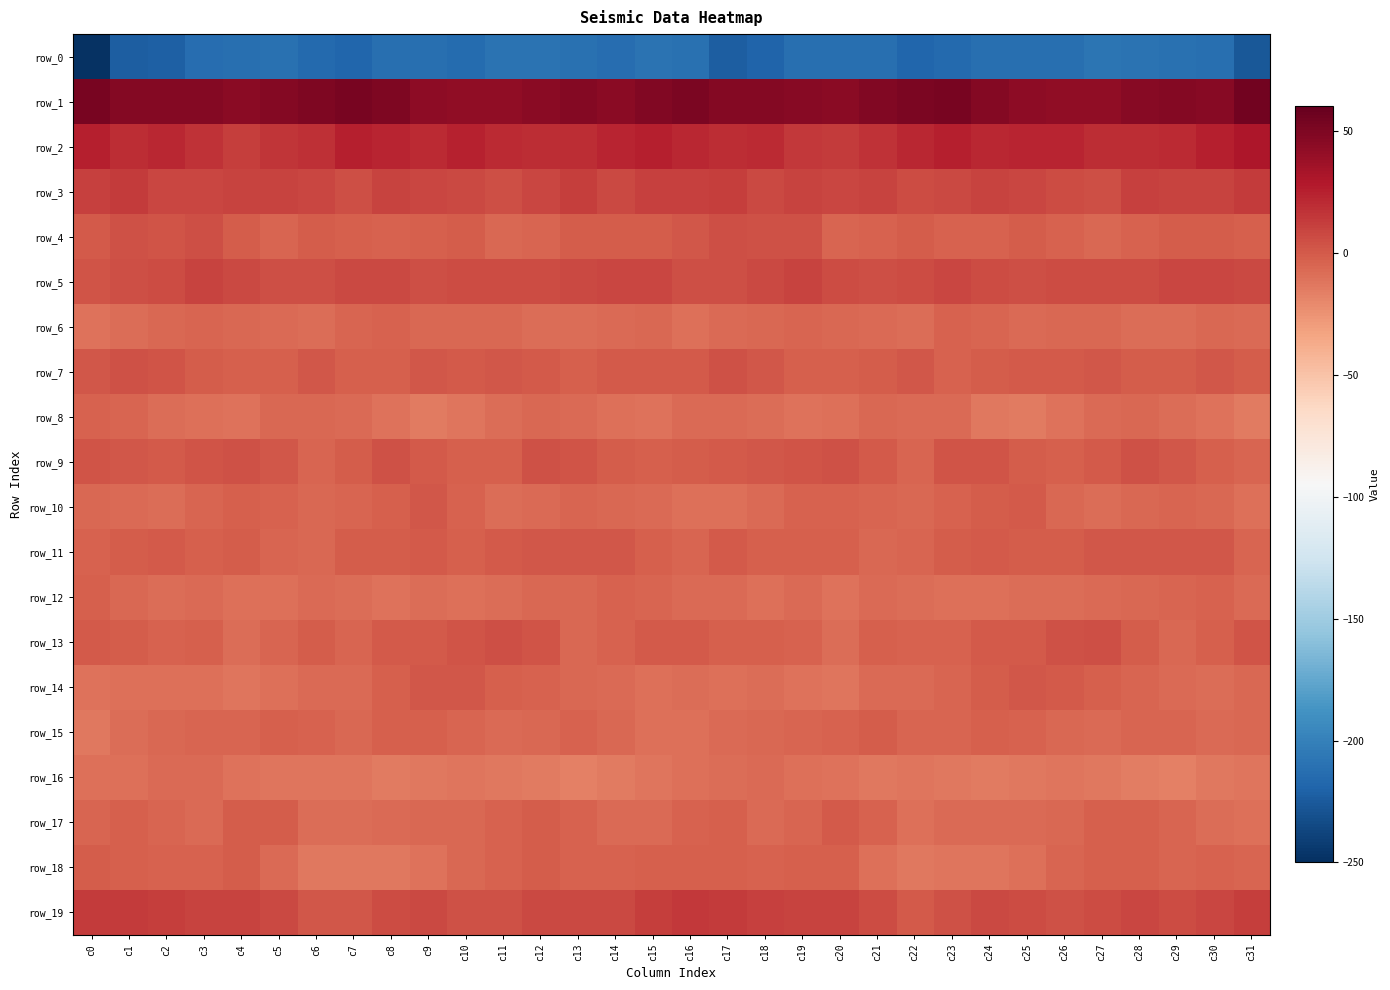

Reading right to left, what are all the values shown in this chart?

row_0: -226.1	-212.3	-210.8	-209.7	-208.6	-212.4	-212.4	-211.4	-215.6	-217.7	-211.3	-211.6	-212.0	-218.7	-223.0	-210.1	-209.5	-212.6	-210.1	-209.6	-208.9	-213.7	-211.4	-212.3	-217.9	-215.2	-210.8	-211.3	-213.5	-222.1	-223.0	-247.6
row_1: 54.6	46.4	46.7	46.2	42.8	42.4	43.1	47.3	52.0	50.9	48.6	44.7	46.4	47.1	47.5	51.1	48.0	45.2	47.3	44.7	42.3	42.5	43.5	50.2	52.3	49.7	47.3	45.1	46.8	47.2	47.7	52.1
row_2: 30.9	25.2	20.4	19.6	19.6	23.1	23.0	21.4	25.5	21.3	16.9	13.6	14.3	21.2	19.8	21.5	25.6	22.5	19.9	19.7	20.1	24.5	21.1	23.0	25.8	18.8	16.2	12.7	16.8	22.0	19.3	25.8
row_3: 13.9	9.7	9.9	11.2	5.3	5.5	8.1	10.2	6.9	5.6	10.1	8.9	9.7	7.5	12.1	10.9	11.2	7.9	11.8	9.1	4.6	7.0	8.4	10.2	4.9	8.5	9.4	9.8	8.3	8.8	13.4	11.3
row_4: -2.0	-1.4	-1.2	-3.5	-6.0	-3.3	-0.9	-3.4	-3.4	-1.4	-3.4	-4.5	4.0	3.2	4.5	1.5	-0.7	-1.4	-1.5	-5.1	-5.6	-1.3	-1.9	-3.8	-2.7	-1.3	-4.8	-1.4	4.5	3.0	4.2	0.5
row_5: 7.4	8.5	8.1	6.0	6.3	6.3	5.1	5.6	7.9	5.7	4.7	5.7	9.9	7.6	5.1	5.2	8.5	8.5	7.3	6.0	5.9	6.4	4.5	6.8	7.9	4.9	4.7	7.3	10.2	5.7	4.5	2.1
row_6: -7.4	-5.5	-8.2	-8.8	-6.5	-5.4	-6.8	-4.2	-3.4	-7.9	-7.7	-5.6	-5.0	-5.4	-7.0	-10.0	-5.8	-6.7	-8.4	-8.3	-5.7	-6.5	-5.8	-3.5	-4.4	-8.8	-6.6	-5.5	-4.6	-5.9	-7.9	-11.0
row_7: -1.5	0.7	-1.4	-1.5	1.7	-0.0	0.5	-1.0	-3.7	0.9	-0.8	-2.7	-2.1	1.1	3.6	0.6	-0.0	0.2	-1.9	-0.1	1.4	-0.4	0.8	-2.7	-2.1	1.5	-2.4	-2.2	-1.4	2.6	3.7	0.8
row_8: -14.2	-10.8	-8.5	-5.6	-7.4	-11.2	-14.4	-13.4	-7.6	-6.8	-5.7	-9.3	-10.3	-8.1	-7.0	-7.3	-10.4	-10.1	-6.9	-5.8	-8.7	-12.6	-14.6	-11.4	-7.0	-6.1	-6.4	-10.5	-9.5	-8.0	-4.9	-3.6
row_9: -4.6	-2.1	1.1	4.3	-0.5	-2.7	-1.6	2.6	2.6	-5.0	-0.5	3.1	3.0	1.4	-0.3	-1.5	-2.3	-1.1	3.0	3.5	-2.2	-2.4	-0.3	4.0	-0.8	-4.4	1.8	3.4	2.4	0.2	1.1	2.5
row_10: -9.3	-6.2	-4.8	-6.2	-8.7	-6.4	0.4	-1.1	-3.7	-5.6	-5.4	-3.1	-3.7	-7.3	-9.1	-9.3	-7.5	-5.8	-4.4	-7.4	-9.0	-3.3	0.7	-2.4	-4.4	-6.2	-4.1	-2.9	-5.1	-8.8	-7.3	-6.3
row_11: -4.5	1.5	1.5	0.7	1.0	-1.3	-1.5	-0.2	-0.8	-4.4	-5.5	-2.2	-1.9	-1.8	-0.1	-4.9	-2.0	1.8	1.2	0.7	0.5	-2.3	-0.3	-0.6	-1.1	-5.9	-4.2	-1.4	-2.9	0.1	-1.2	-3.8
row_12: -7.4	-3.2	-5.3	-5.9	-7.4	-8.9	-8.8	-10.0	-9.8	-8.2	-7.7	-11.0	-7.2	-9.2	-7.2	-7.1	-5.0	-3.8	-5.9	-6.1	-8.0	-9.3	-8.3	-11.0	-8.8	-7.6	-9.2	-9.7	-7.6	-8.5	-6.5	-2.4
row_13: 2.3	-2.0	-5.8	-1.7	4.8	3.7	0.2	-0.3	-3.5	-3.8	-2.1	-8.9	-3.7	-2.9	-2.7	0.6	0.1	-4.0	-5.6	1.9	4.8	2.4	-0.4	-0.5	-5.3	-1.6	-5.1	-7.9	-1.9	-4.0	-1.5	0.6
row_14: -6.4	-8.3	-6.7	-4.2	-2.3	-0.3	1.4	-0.9	-5.1	-7.7	-7.2	-12.3	-11.2	-8.9	-10.0	-8.6	-9.6	-7.8	-5.9	-3.2	-1.8	0.7	1.4	-2.6	-6.7	-6.8	-9.2	-12.5	-9.9	-9.3	-10.0	-10.4
row_15: -5.6	-7.4	-4.4	-4.2	-7.8	-6.0	-3.6	-2.2	-4.6	-4.8	-1.5	-3.9	-5.1	-5.5	-7.8	-9.5	-9.3	-6.5	-3.4	-5.9	-7.4	-5.3	-2.6	-2.5	-5.6	-3.2	-1.9	-4.8	-5.1	-6.1	-8.9	-12.9
row_16: -12.6	-13.6	-17.0	-15.2	-13.4	-12.3	-12.7	-15.0	-13.3	-11.8	-12.7	-11.2	-9.2	-7.1	-9.0	-9.4	-12.5	-14.8	-17.1	-14.1	-13.0	-12.2	-13.6	-14.9	-12.3	-12.1	-12.0	-10.9	-7.7	-7.6	-9.6	-10.1
row_17: -10.0	-7.9	-4.9	-2.4	-2.2	-5.9	-6.7	-6.8	-7.6	-9.1	-3.6	0.3	-5.3	-7.0	-2.3	-4.1	-7.5	-6.9	-4.2	-1.6	-3.5	-6.6	-6.5	-7.1	-8.2	-8.1	-1.0	-1.0	-7.1	-5.2	-2.3	-4.5
row_18: -5.4	-3.8	-4.2	-1.9	-2.6	-4.2	-9.1	-12.2	-12.5	-13.1	-9.9	-2.1	-2.4	-3.4	-2.1	-2.6	-2.8	-4.0	-4.0	-1.4	-3.1	-6.0	-10.3	-12.9	-12.8	-12.9	-7.0	-1.0	-3.6	-3.0	-1.8	-1.2
row_19: 11.8	9.1	6.7	8.4	5.7	3.4	6.0	7.0	3.3	0.5	5.7	9.9	9.8	11.2	13.7	14.0	12.0	7.7	7.4	7.9	4.3	3.8	7.1	5.8	1.7	1.8	7.6	10.3	9.8	12.2	13.8	13.4